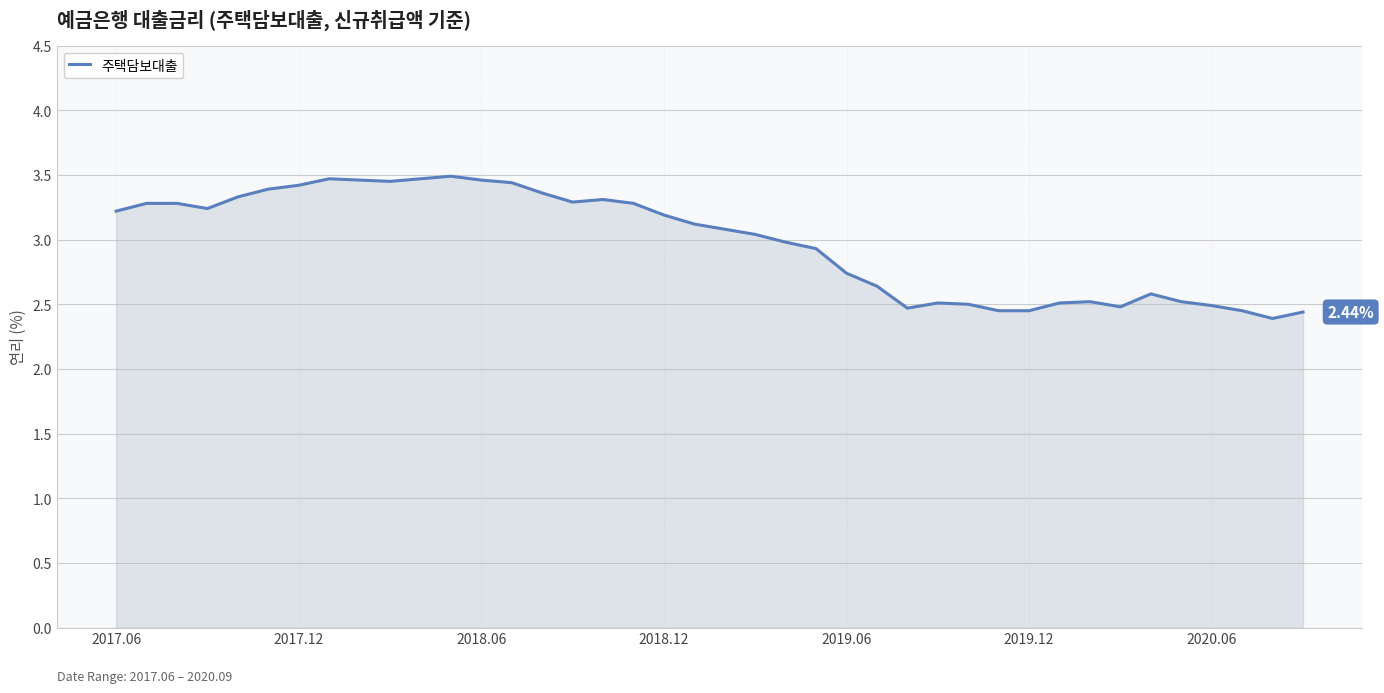

What is the difference between the maximum and minimum values?

1.1